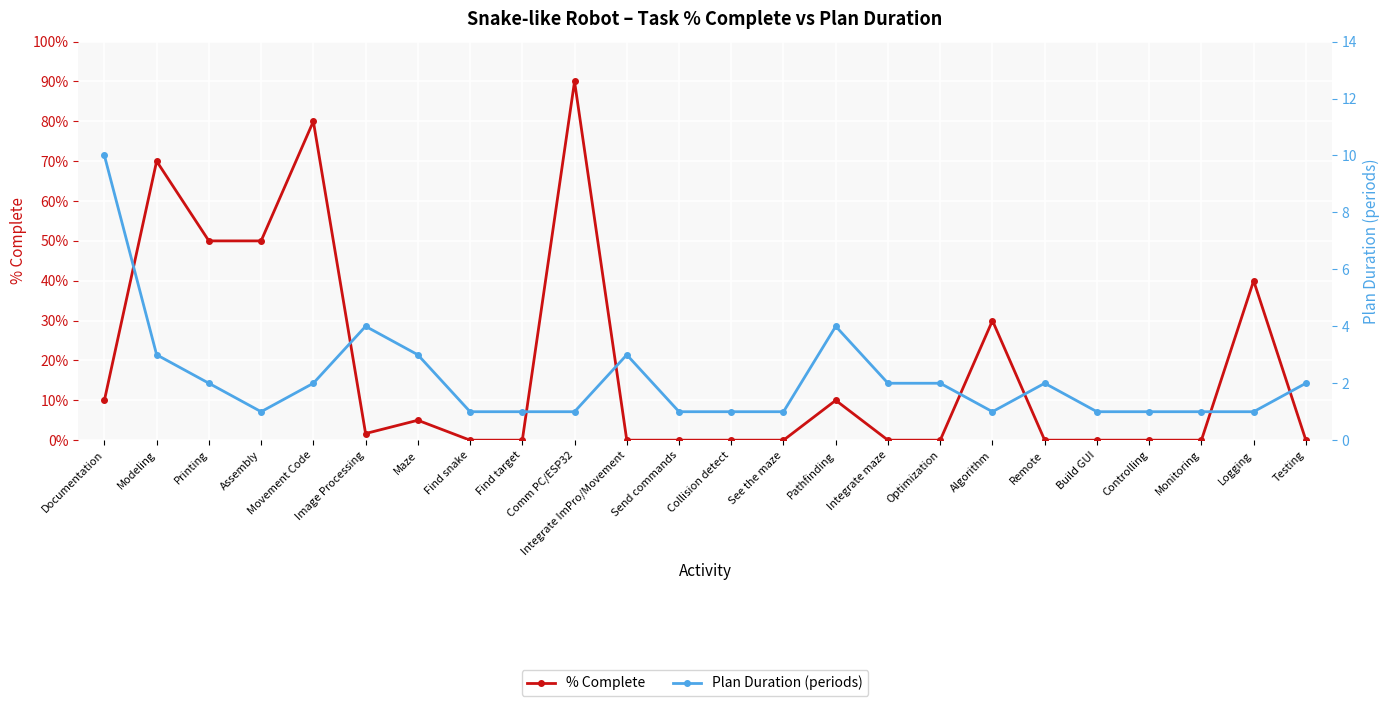

Reading left to right, extract all data points from this chart.

% Complete: 0.1	0.7	0.5	0.5	0.8	0.0	0.1	0.0	0.0	0.9	0.0	0.0	0.0	0.0	0.1	0.0	0.0	0.3	0.0	0.0	0.0	0.0	0.4	0.0
Plan Duration (periods): 10.0	3.0	2.0	1.0	2.0	4.0	3.0	1.0	1.0	1.0	3.0	1.0	1.0	1.0	4.0	2.0	2.0	1.0	2.0	1.0	1.0	1.0	1.0	2.0